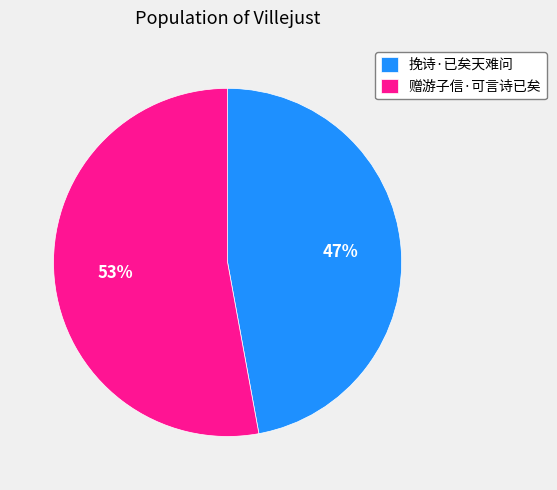

To the nearest percent, what is the combined percentage of 赠游子信·可言诗已矣 and 挽诗·已矣天难问?

100%